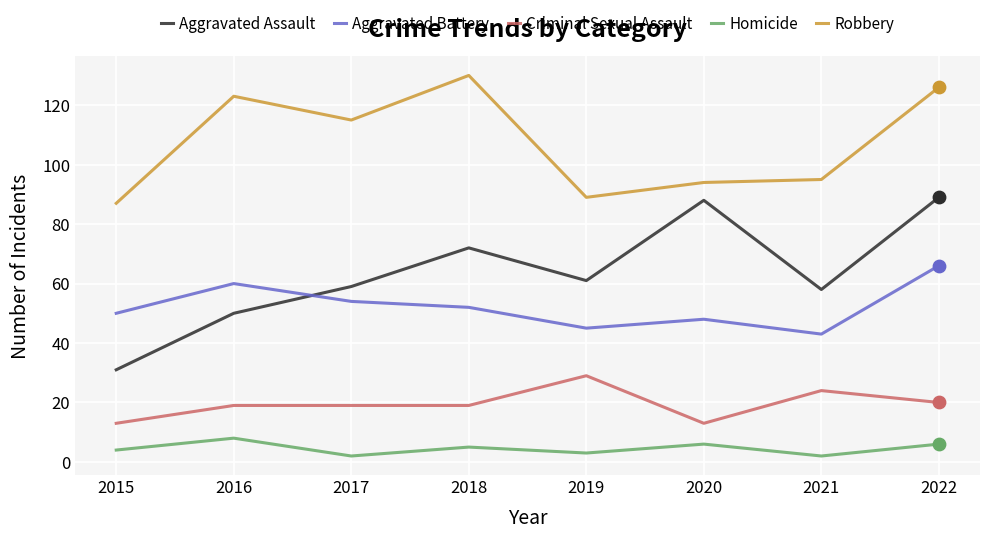

Which series has the largest total across all categories?

Robbery